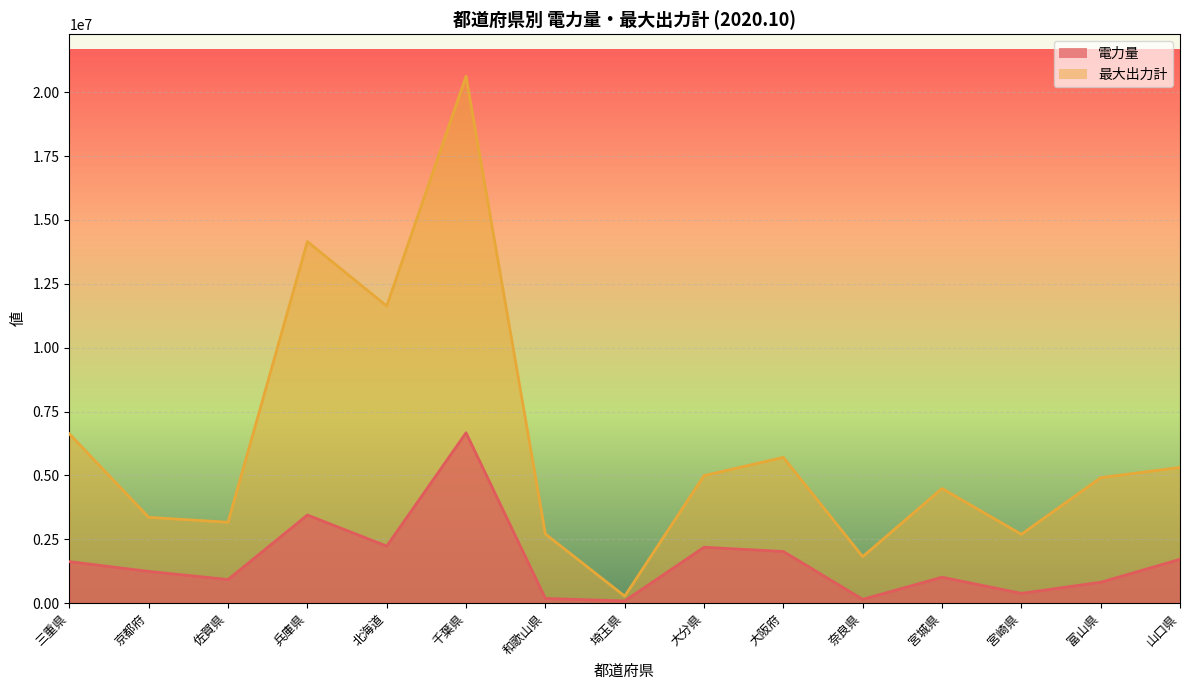

At how many categories does at least one series exceed 6584102?

4